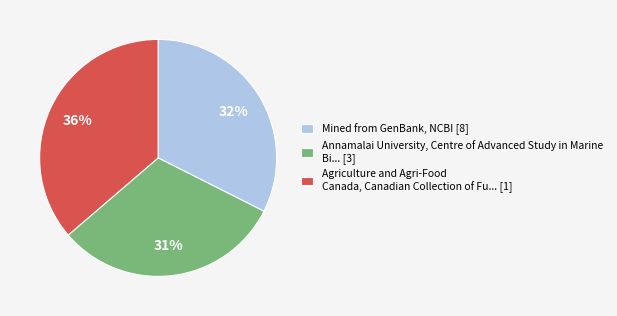

How many slices are in this pie chart?

3